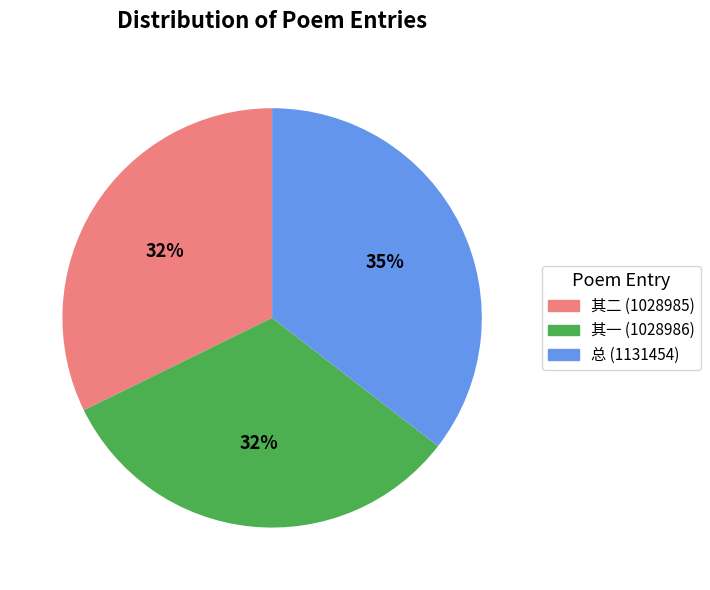

To the nearest percent, what is the difference between the largest and smallest slice percentages?

3%